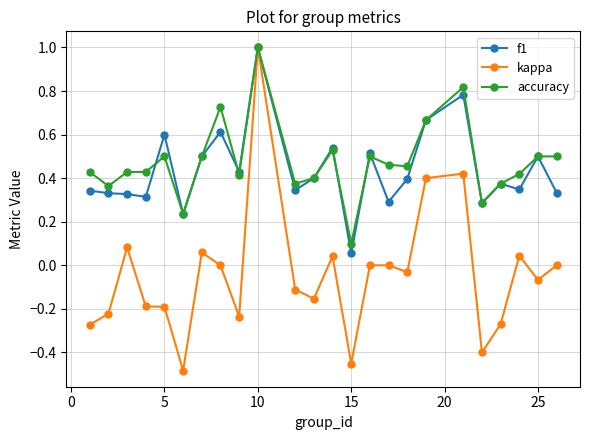

In f1, how many points are lower than both neighbors (excluding endpoints)?

8